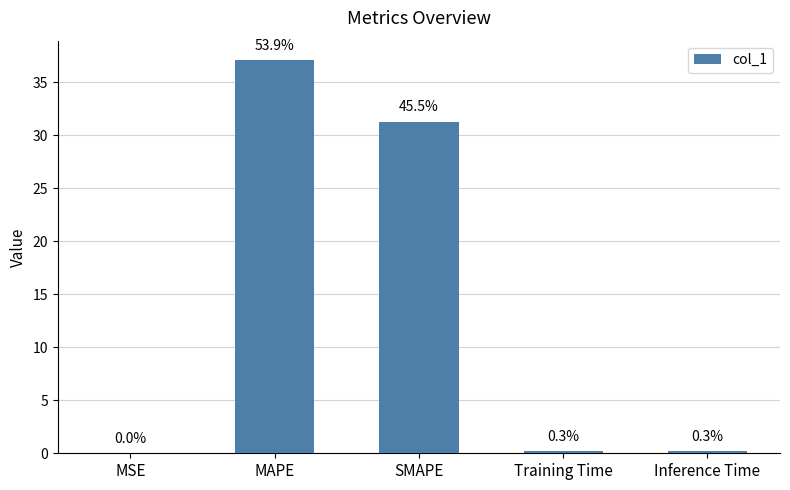

Are the bars horizontal?

No